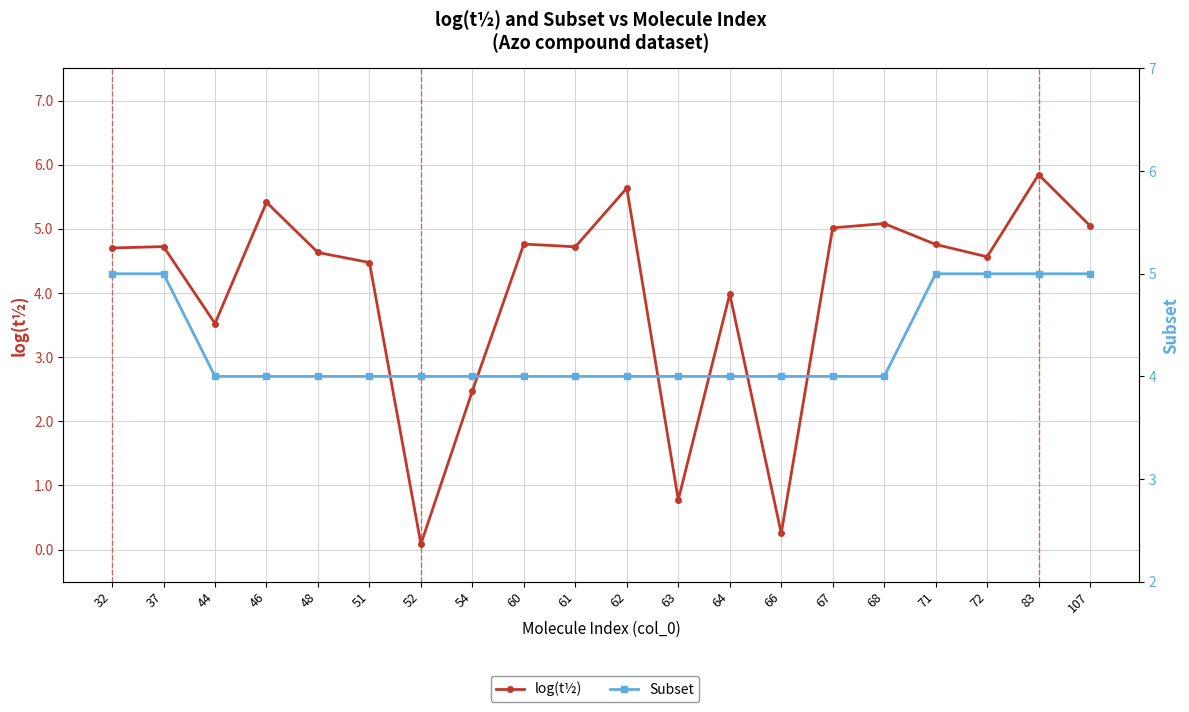

Reading left to right, what are all the values shown in this chart?

log(t½): 32=4.7	37=4.7	44=3.5	46=5.4	48=4.6	51=4.5	52=0.1	54=2.5	60=4.8	61=4.7	62=5.6	63=0.8	64=4.0	66=0.3	67=5.0	68=5.1	71=4.8	72=4.6	83=5.8	107=5.0
Subset: 32=5.0	37=5.0	44=4.0	46=4.0	48=4.0	51=4.0	52=4.0	54=4.0	60=4.0	61=4.0	62=4.0	63=4.0	64=4.0	66=4.0	67=4.0	68=4.0	71=5.0	72=5.0	83=5.0	107=5.0